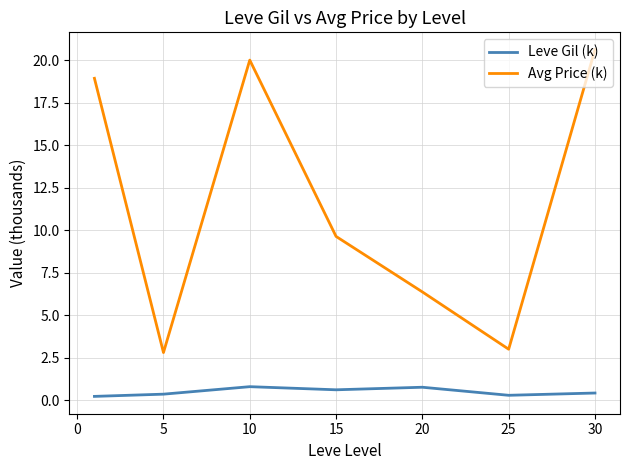

What is the difference between the second highest and second lowest values in the Leve Gil (k) series?

0.5